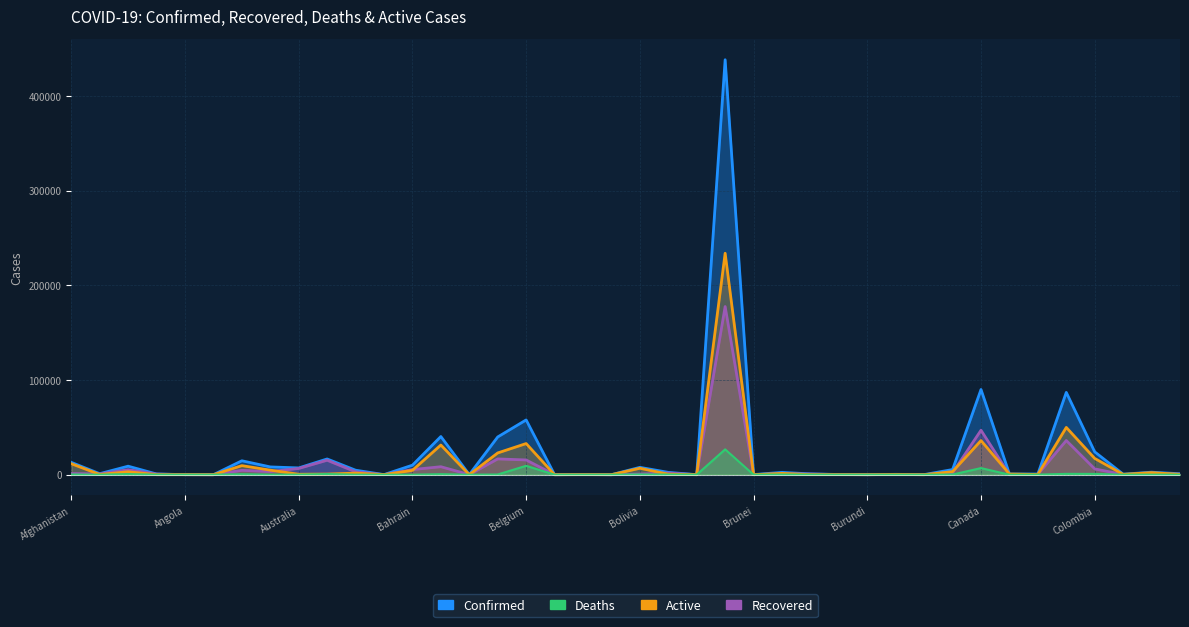

How many interior local peaks does the Deaths series have?

13